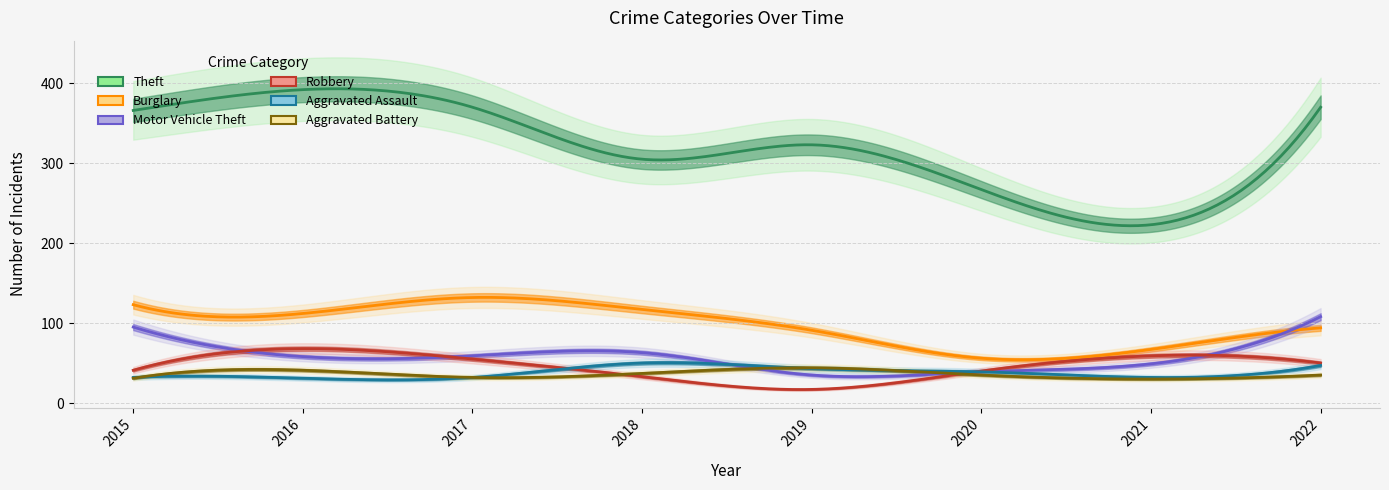

Is it true that Aggravated Assault equals 20 at 2020?

False